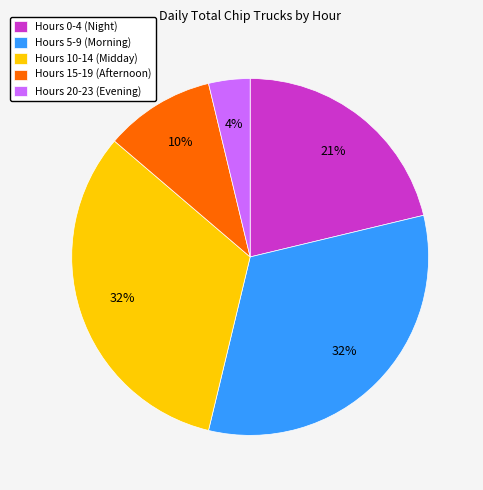

Count the number of slices in the pie.

5